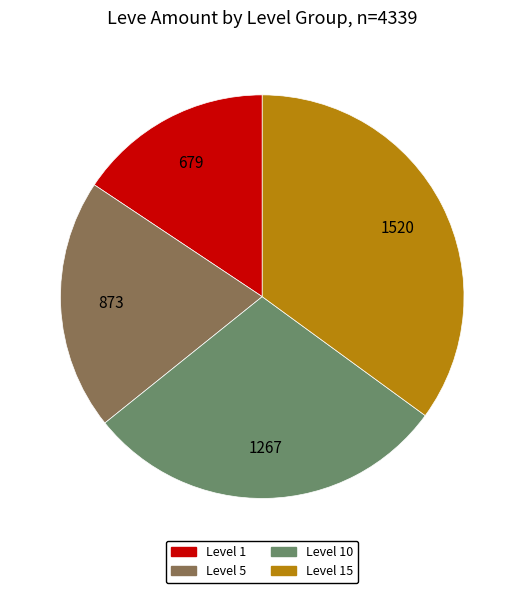

Does any single category account for the majority?

No